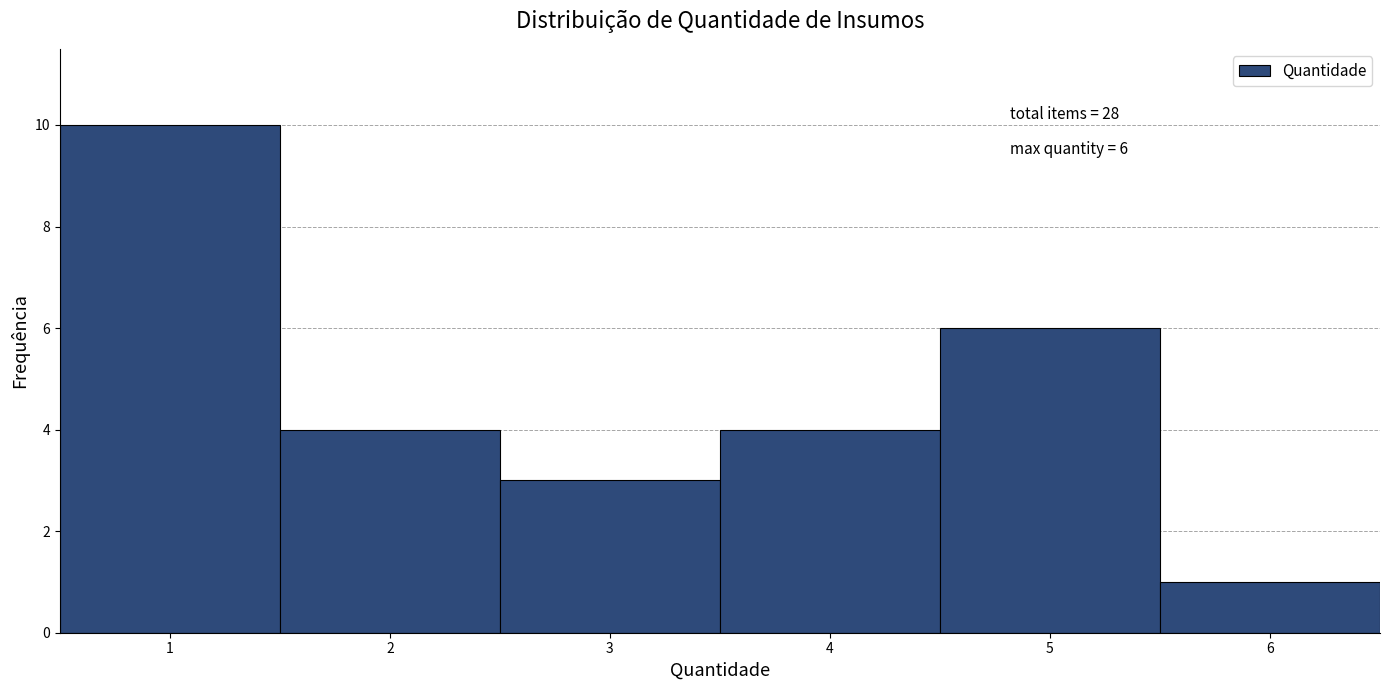

Which range on the x-axis has the tallest bar?

0.5 to 1.5